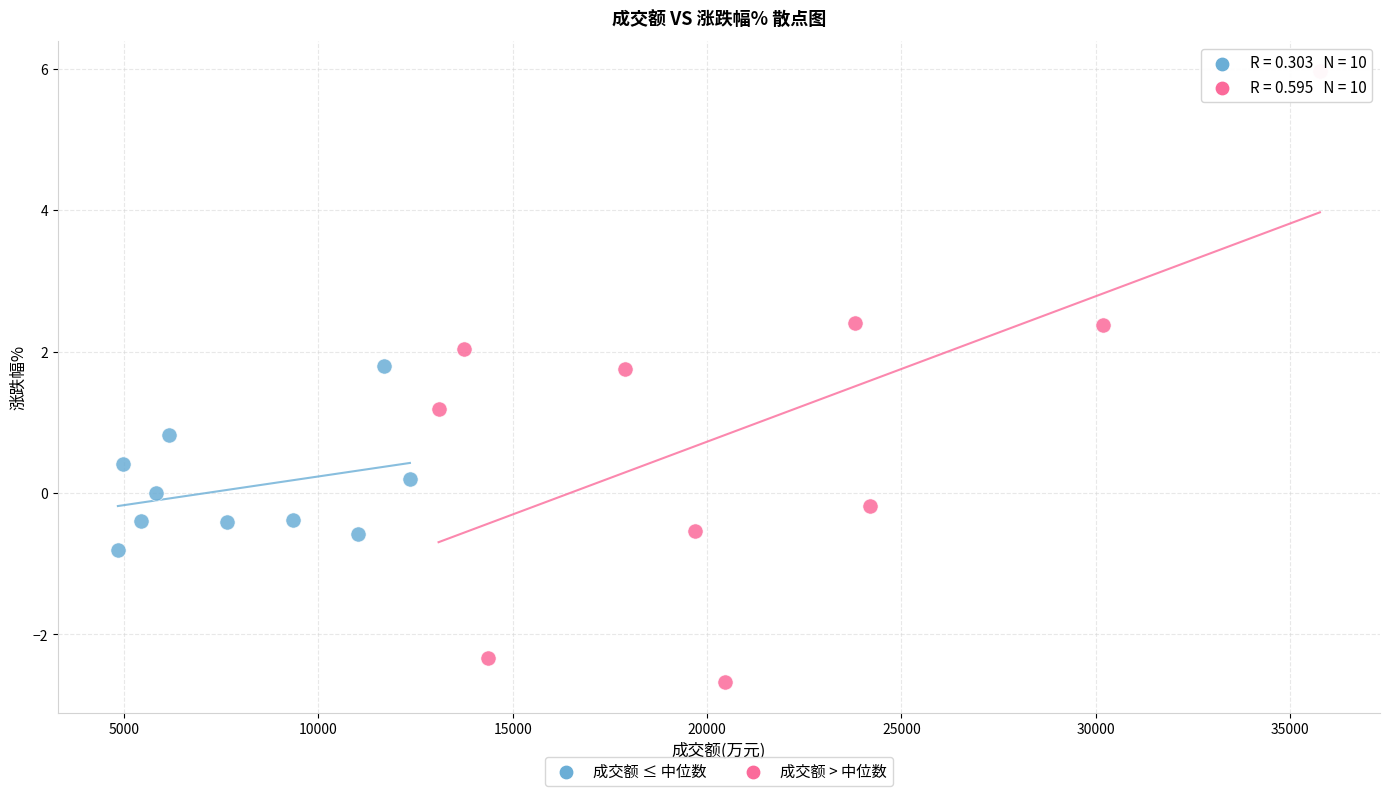

What are all the series names shown in the legend?

成交额 ≤ 中位数, 成交额 > 中位数